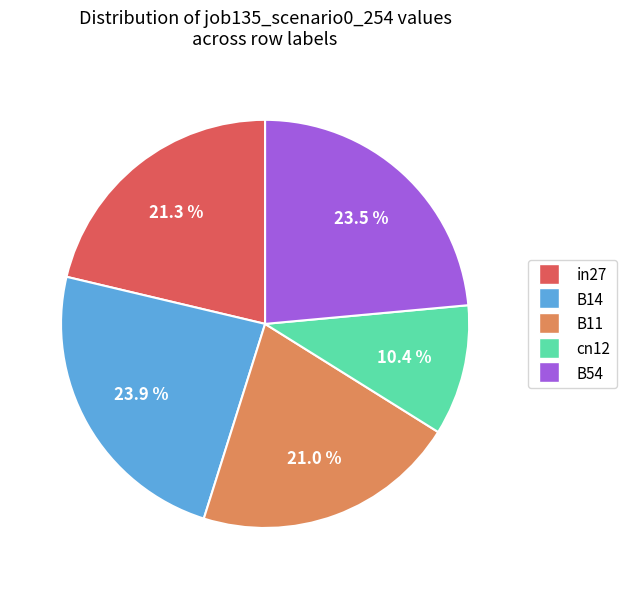

Count the number of slices in the pie.

5